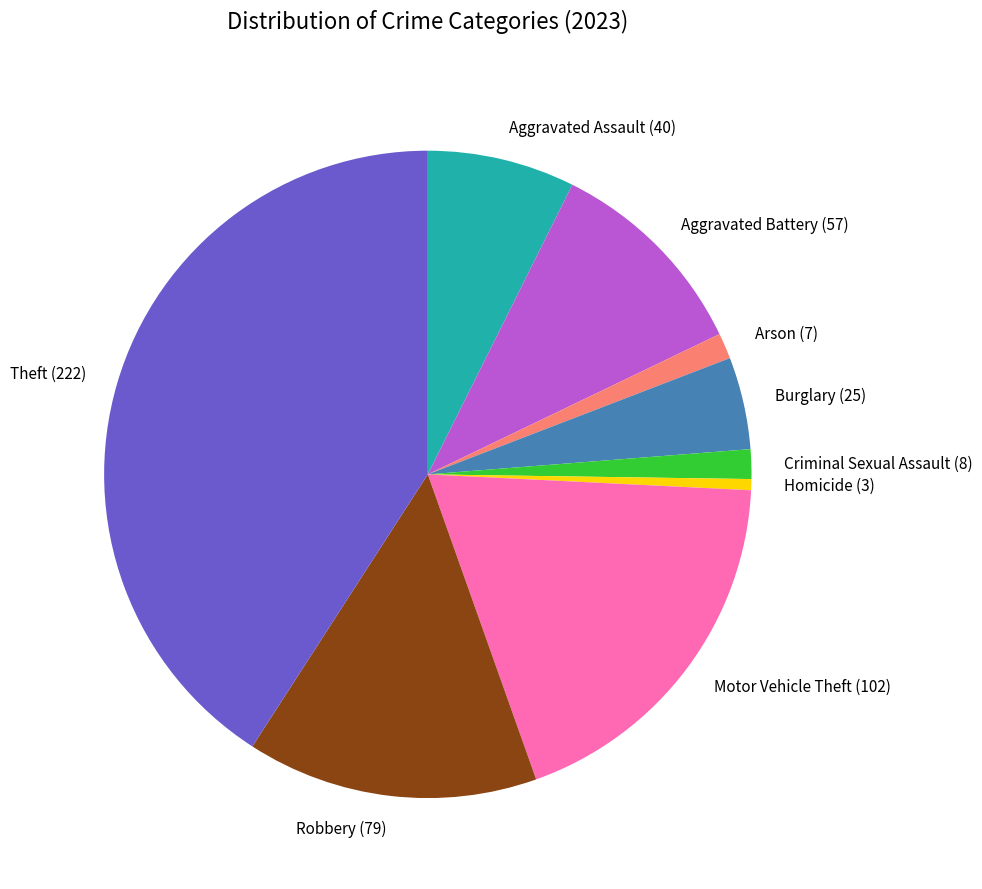

Does any single category account for the majority?

No